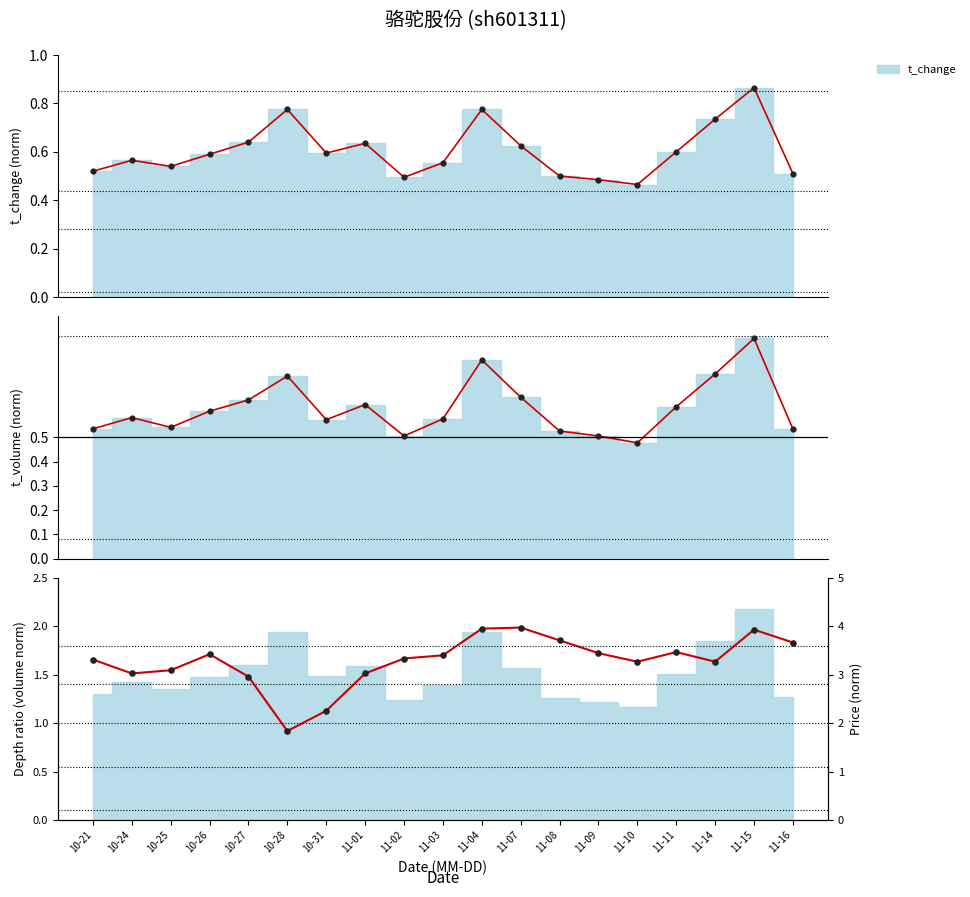

Which has a higher value, 11-02 or 11-03?

11-03